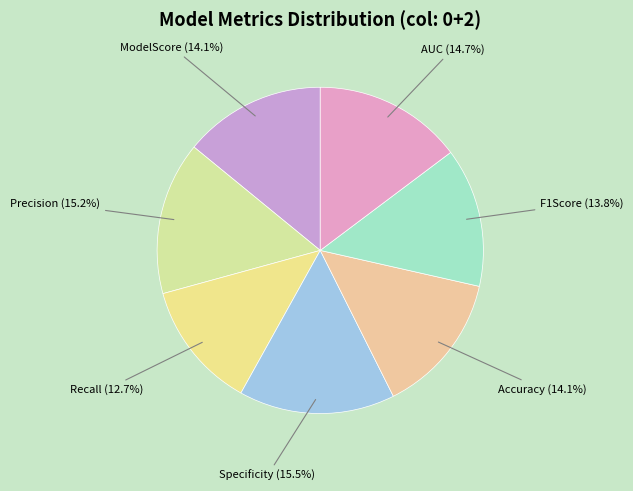

Does any single category account for the majority?

No